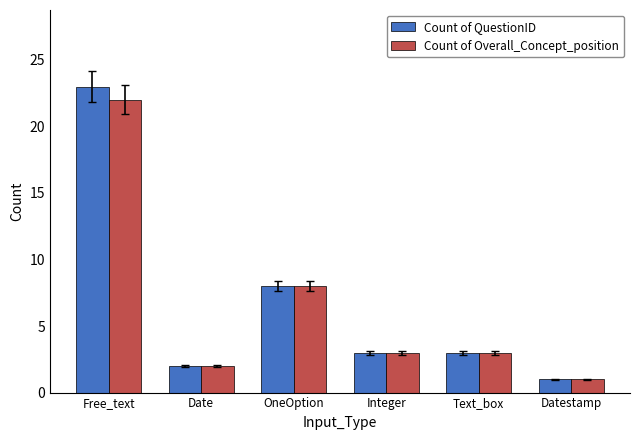

At which label is Count of QuestionID closest to 12?

OneOption